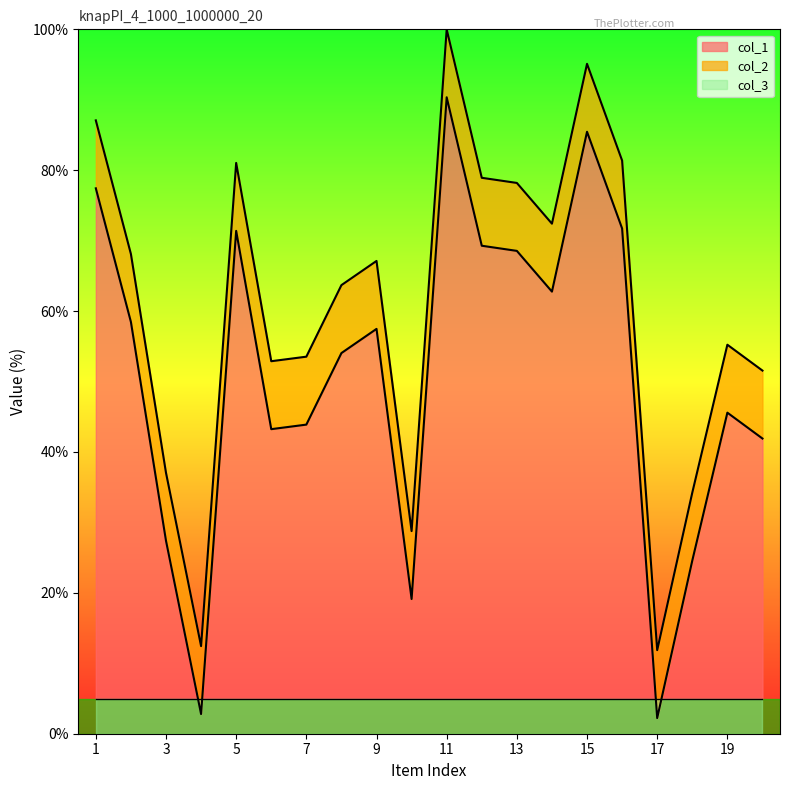

Between 18 and 10, which is larger?

18